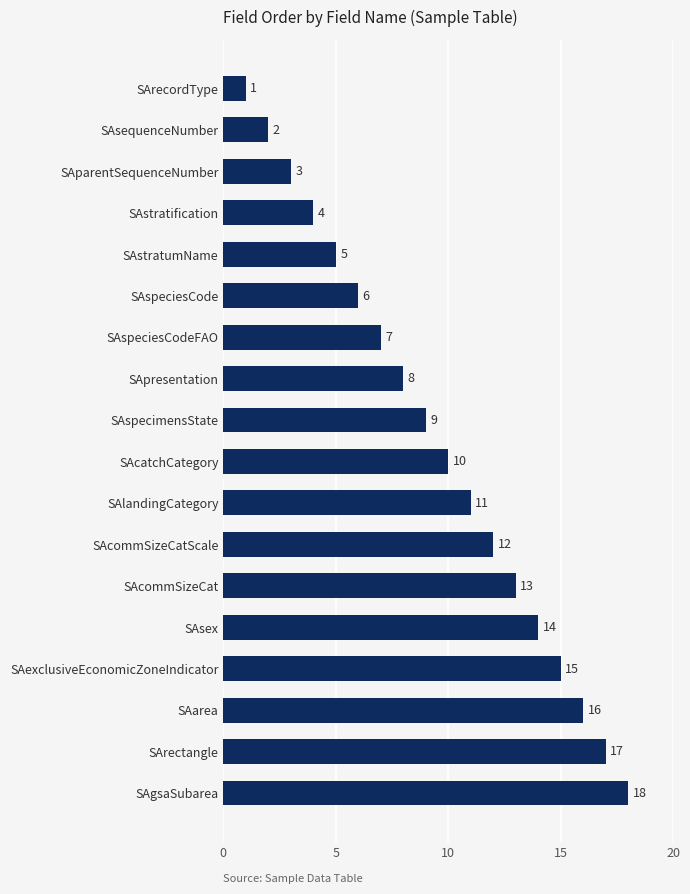

What is the minimum value shown in the chart?

1